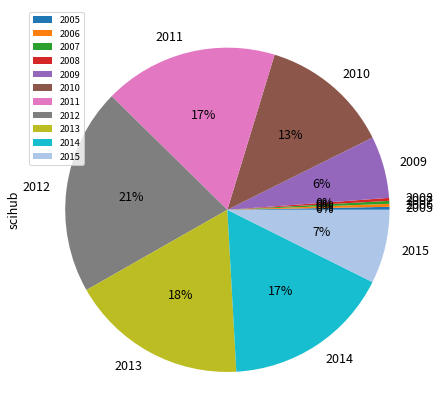

Between 2009 and 2006, which is larger?

2009